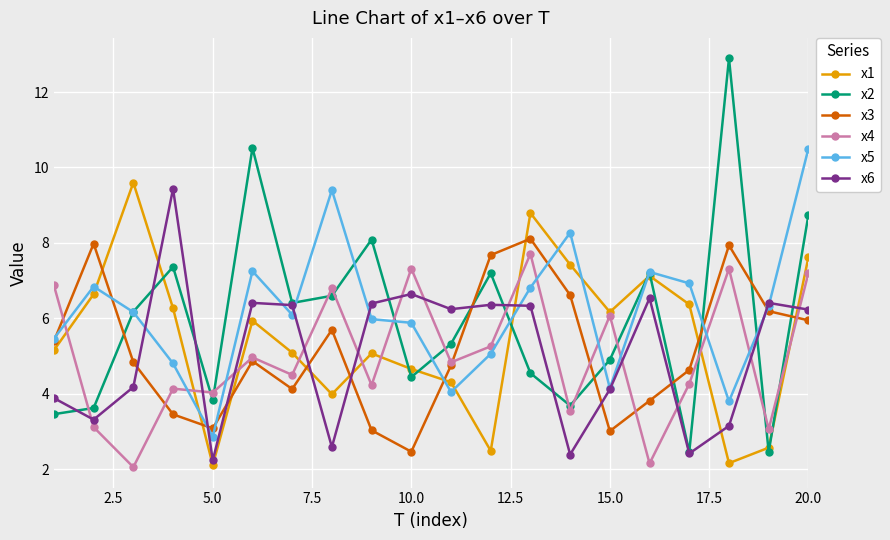

What is the highest value of the x5 series?

10.5